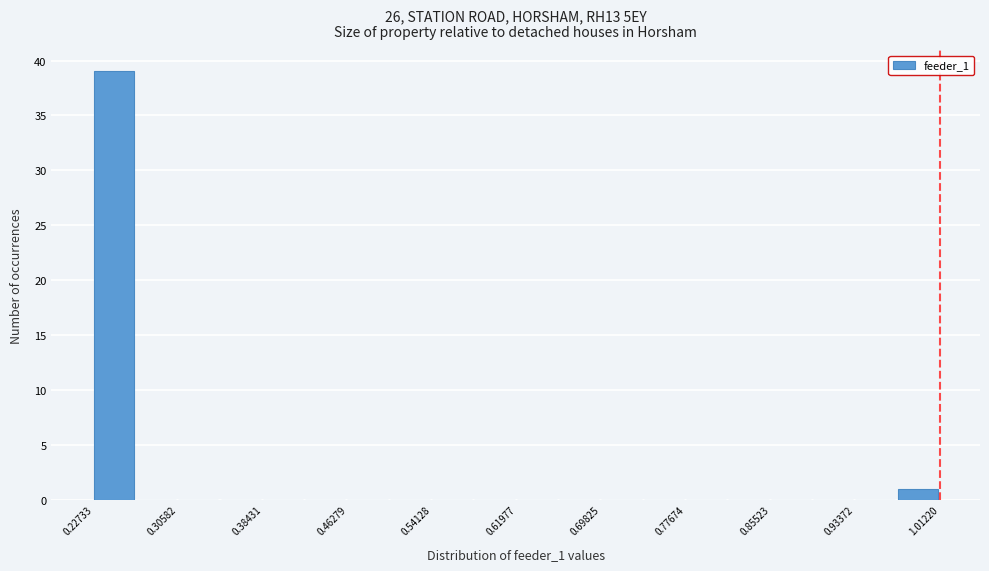

Read against the x-axis, roughly where is the centre of the tallest bar?

0.25